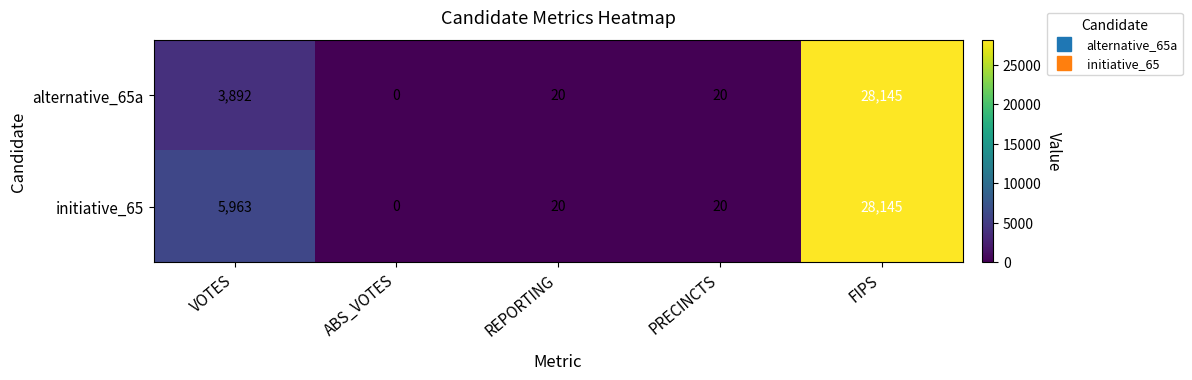

The alternative_65a series shows 6993 at VOTES. True or false?

False